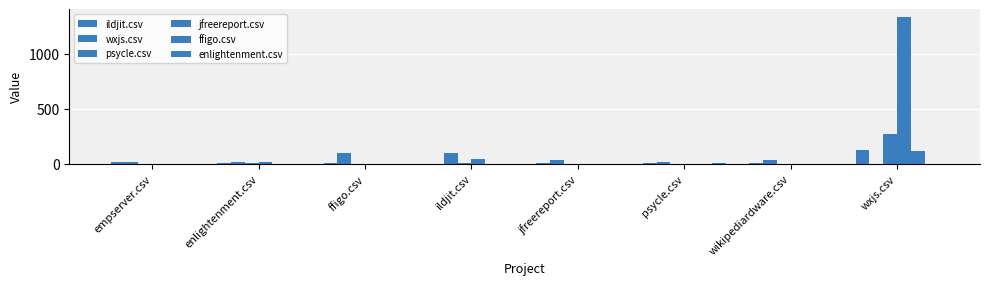

What position from the right is wxjs.csv?

1